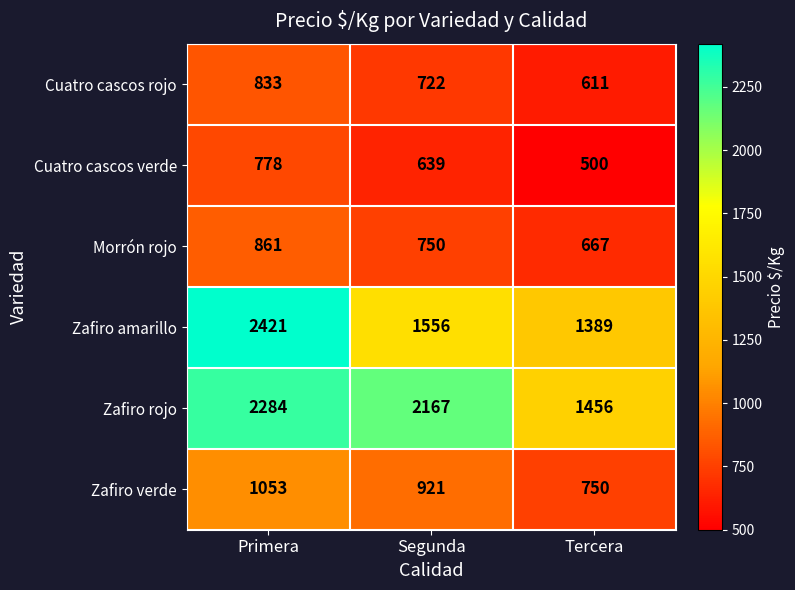

Rank the series at Tercera from lowest to highest value.

Cuatro cascos verde, Cuatro cascos rojo, Morrón rojo, Zafiro verde, Zafiro amarillo, Zafiro rojo